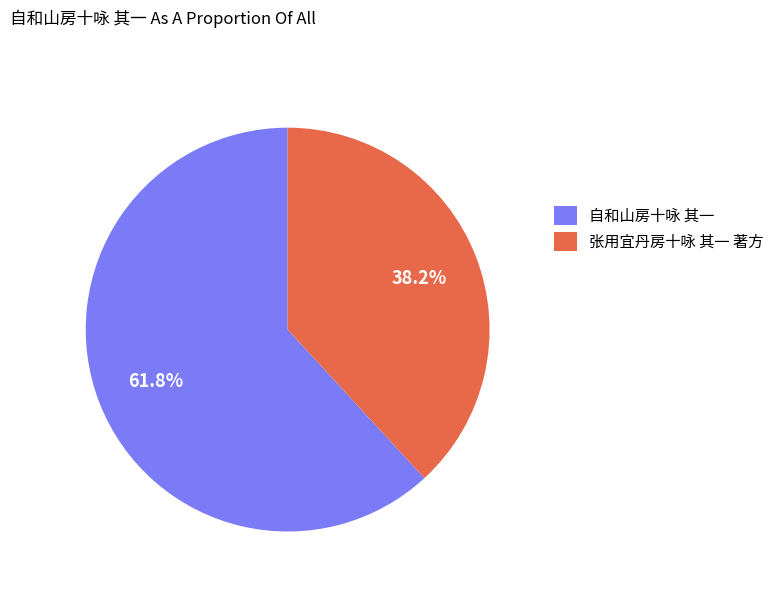

What is the smallest slice in the pie chart?

张用宜丹房十咏 其一 著方